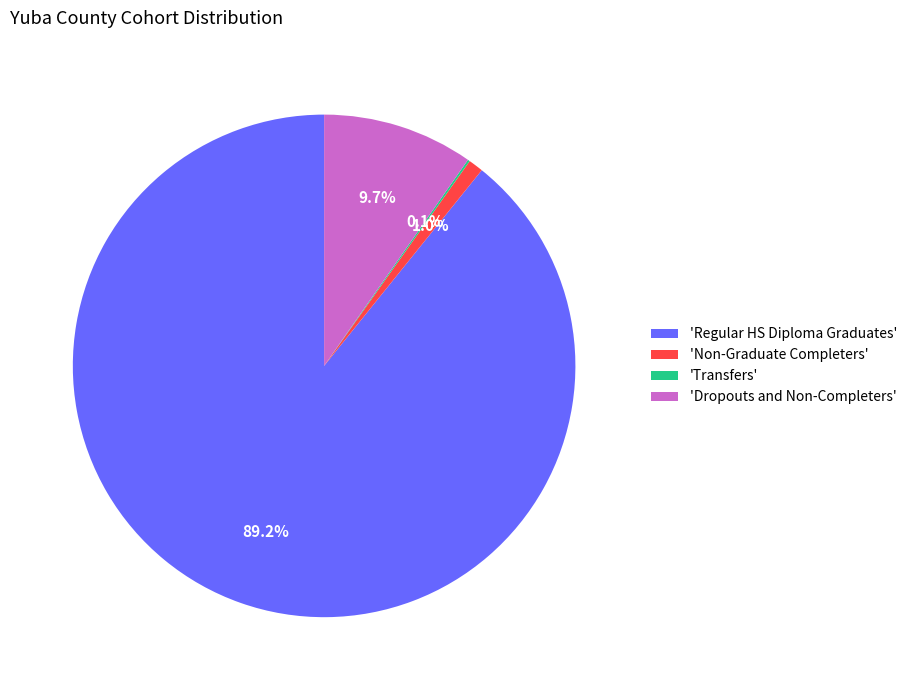

What percentage is NOT represented by 'Regular HS Diploma Graduates'?

10.8%